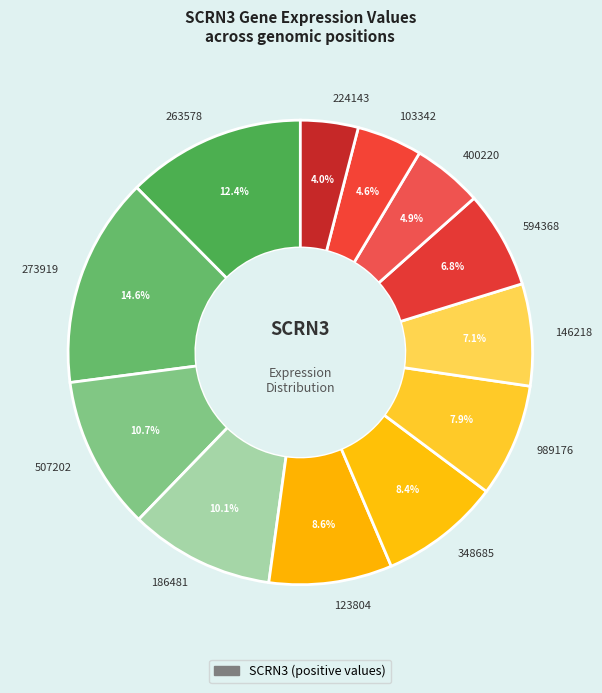

How many slices are in this pie chart?

12